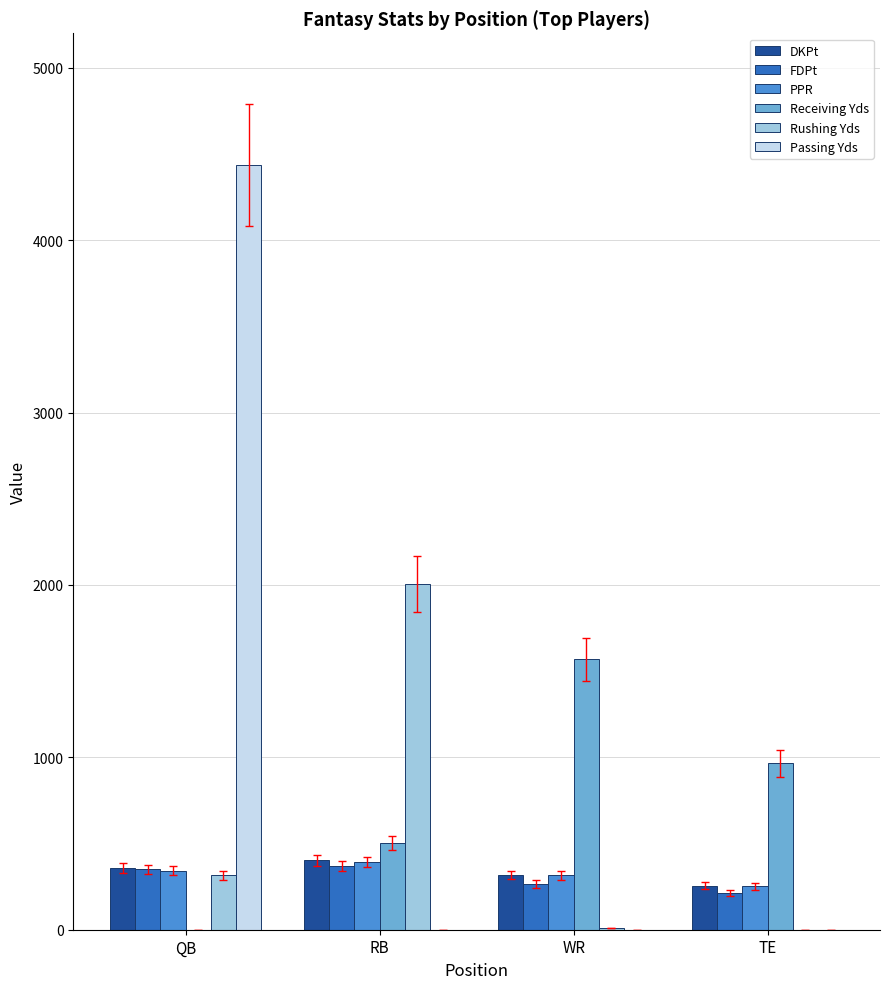

The Receiving Yds series shows 727.1 at QB. True or false?

False